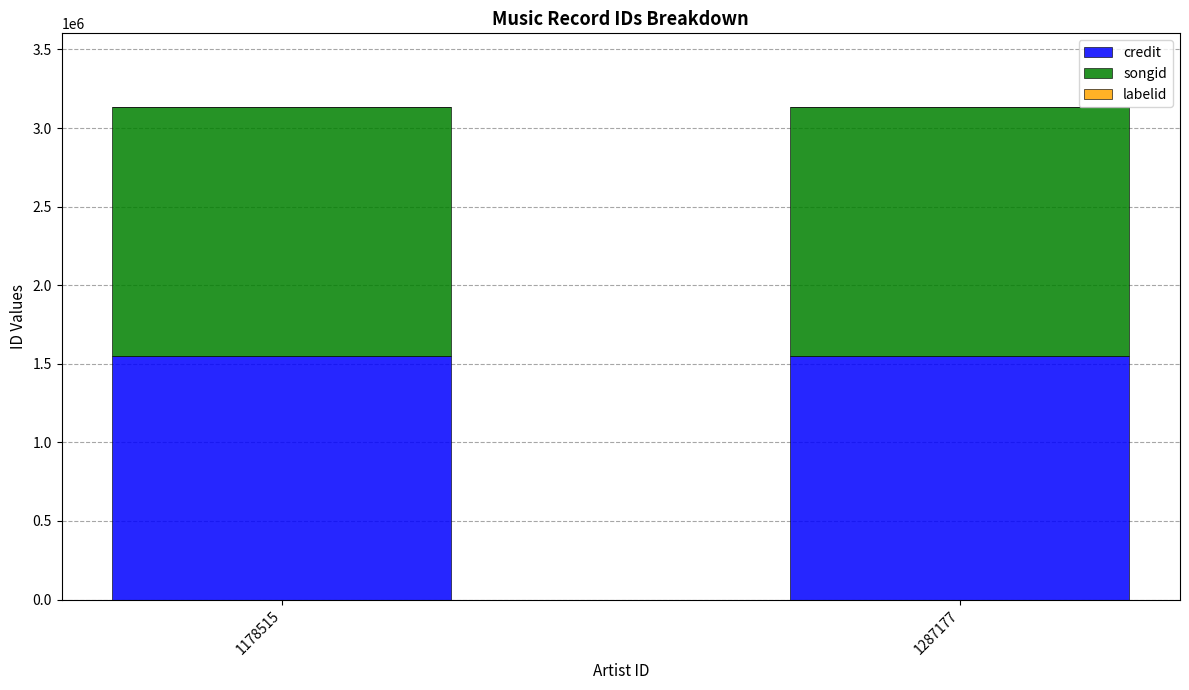

The credit series shows 1551817 at 1287177. True or false?

True